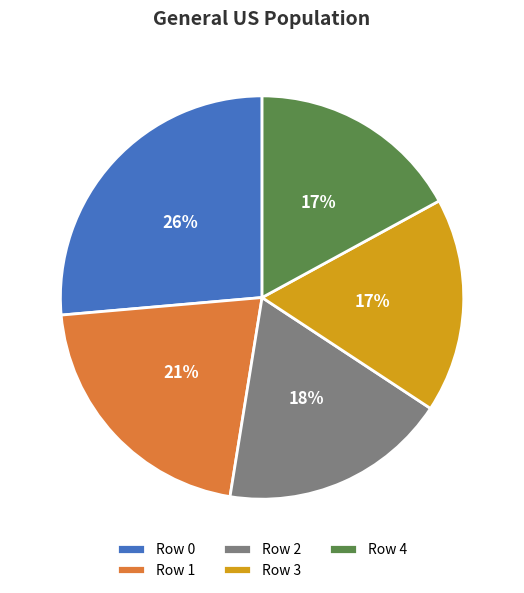

Combined, do Row 3 and Row 2 account for over 50%?

No